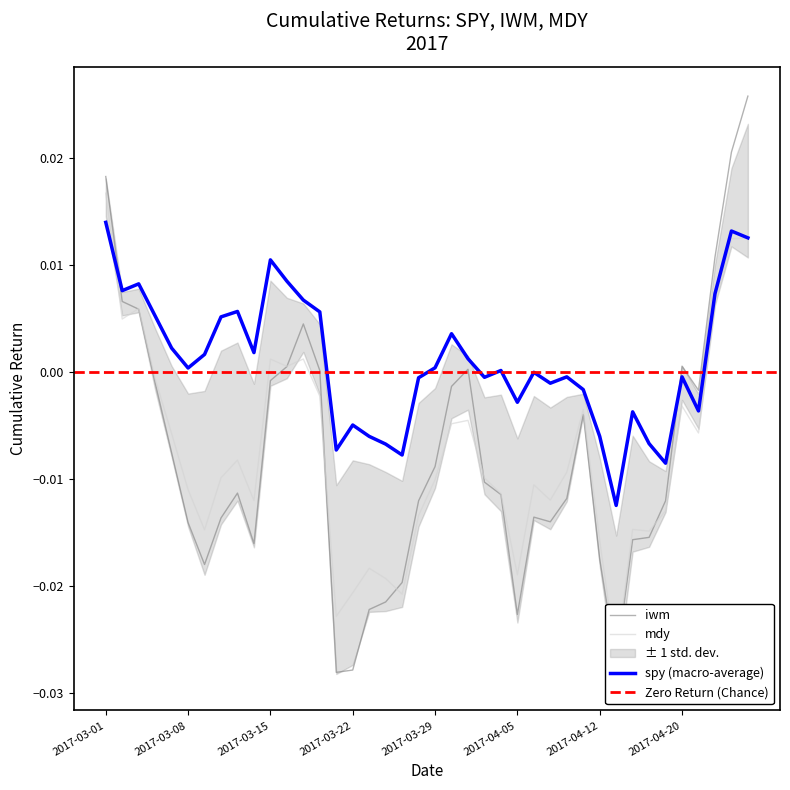

How many lines are shown in the chart?

3